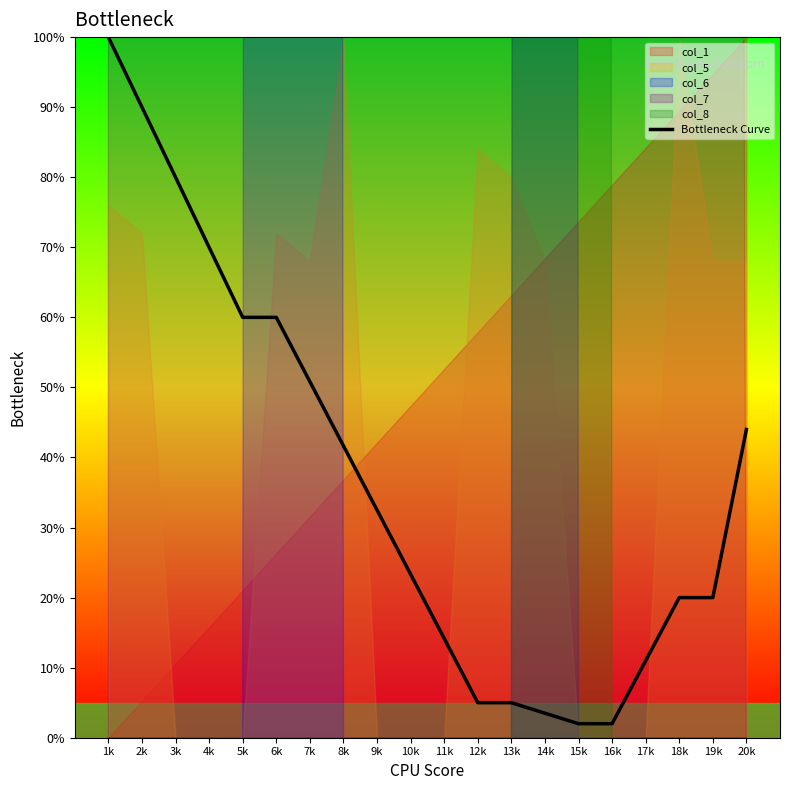

What is the label of the 7th point from the left?

7k